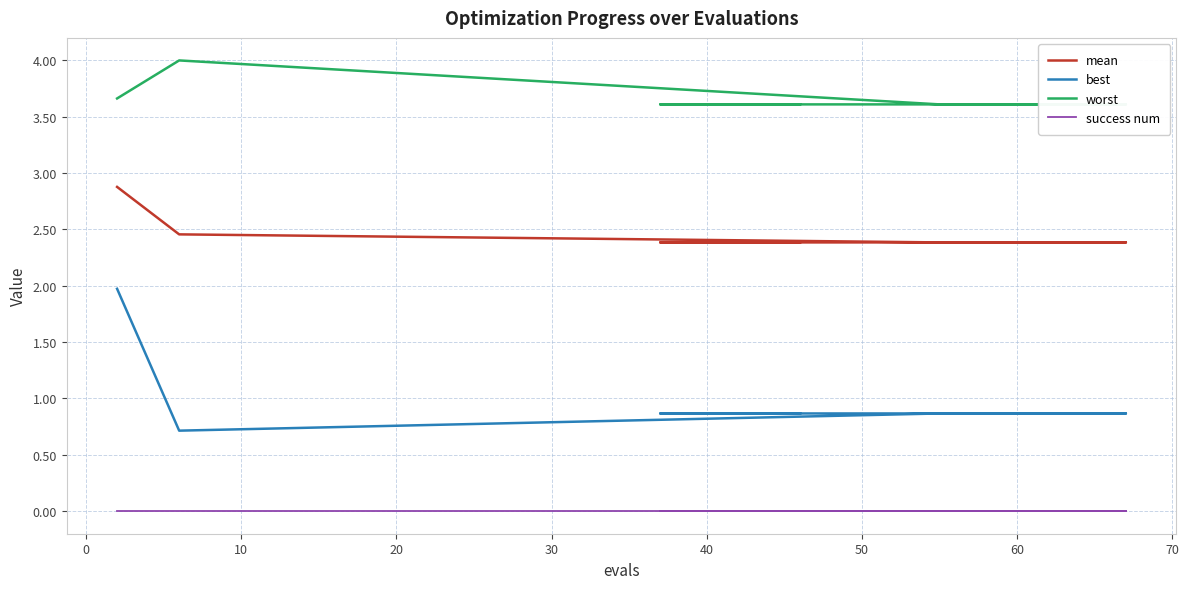

At how many categories does at least one series exceed 1?

16